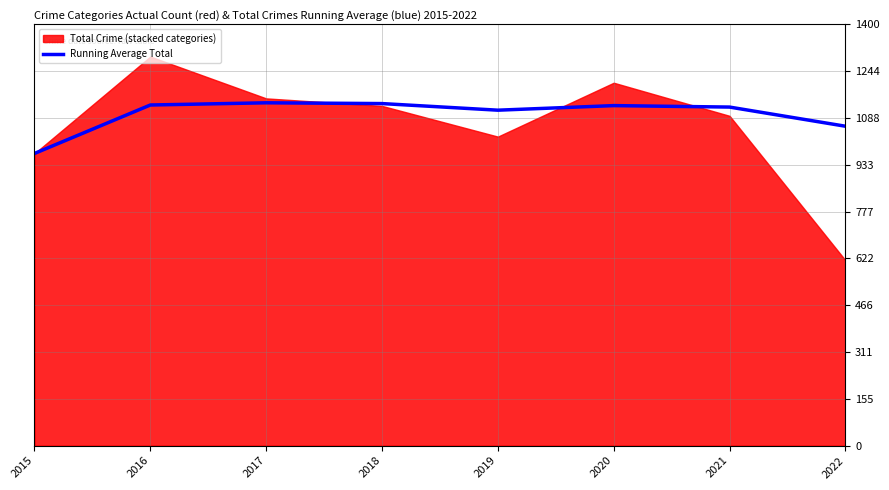

At which category does the data reach its first local peak?

2017